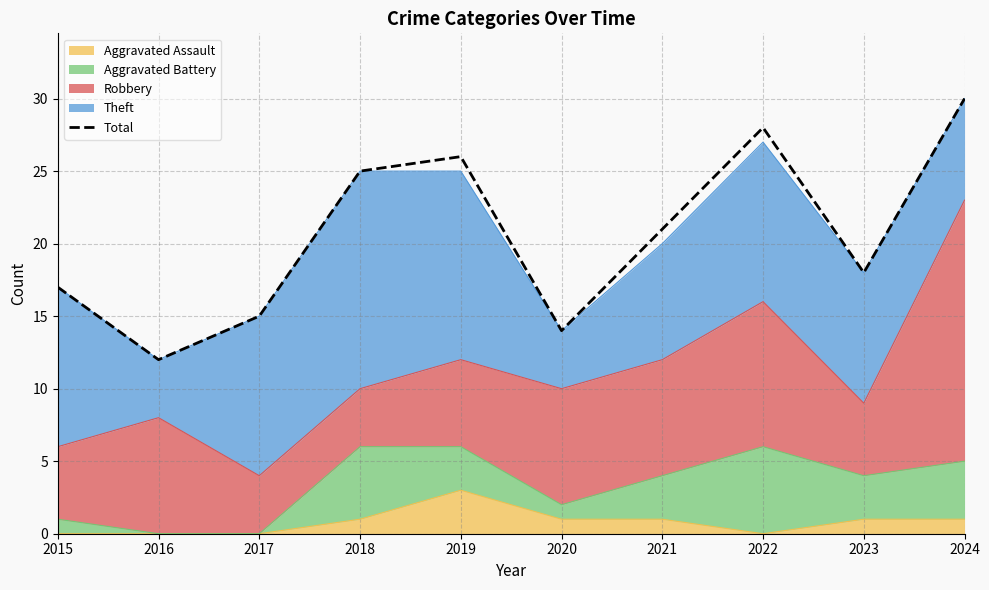

Reading right to left, what are all the values shown in this chart?

30	18	28	21	14	26	25	15	12	17